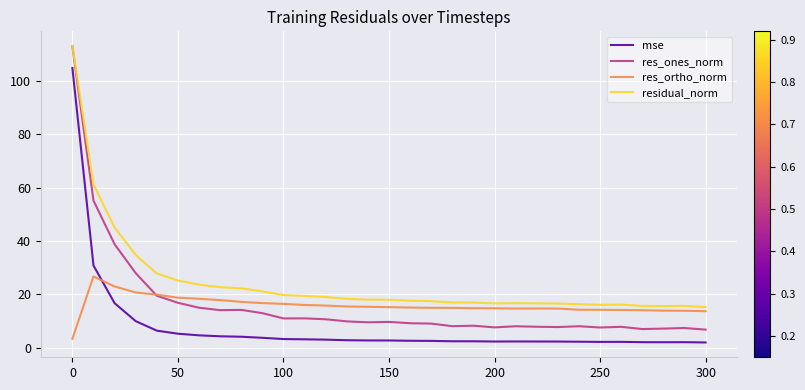

In mse, how many points are lower than both neighbors (excluding endpoints)?

3